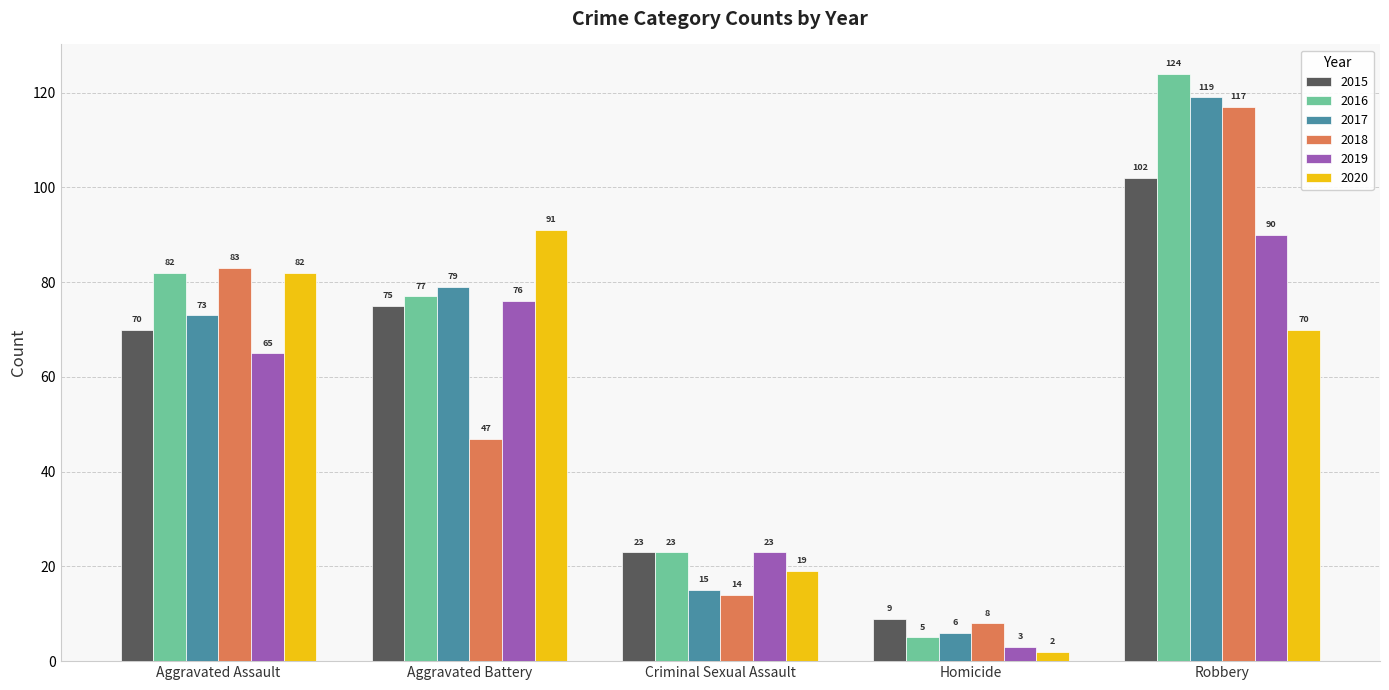

Reading left to right, what are all the values shown in this chart?

2015: Aggravated Assault=70	Aggravated Battery=75	Criminal Sexual Assault=23	Homicide=9	Robbery=102
2016: Aggravated Assault=82	Aggravated Battery=77	Criminal Sexual Assault=23	Homicide=5	Robbery=124
2017: Aggravated Assault=73	Aggravated Battery=79	Criminal Sexual Assault=15	Homicide=6	Robbery=119
2018: Aggravated Assault=83	Aggravated Battery=47	Criminal Sexual Assault=14	Homicide=8	Robbery=117
2019: Aggravated Assault=65	Aggravated Battery=76	Criminal Sexual Assault=23	Homicide=3	Robbery=90
2020: Aggravated Assault=82	Aggravated Battery=91	Criminal Sexual Assault=19	Homicide=2	Robbery=70